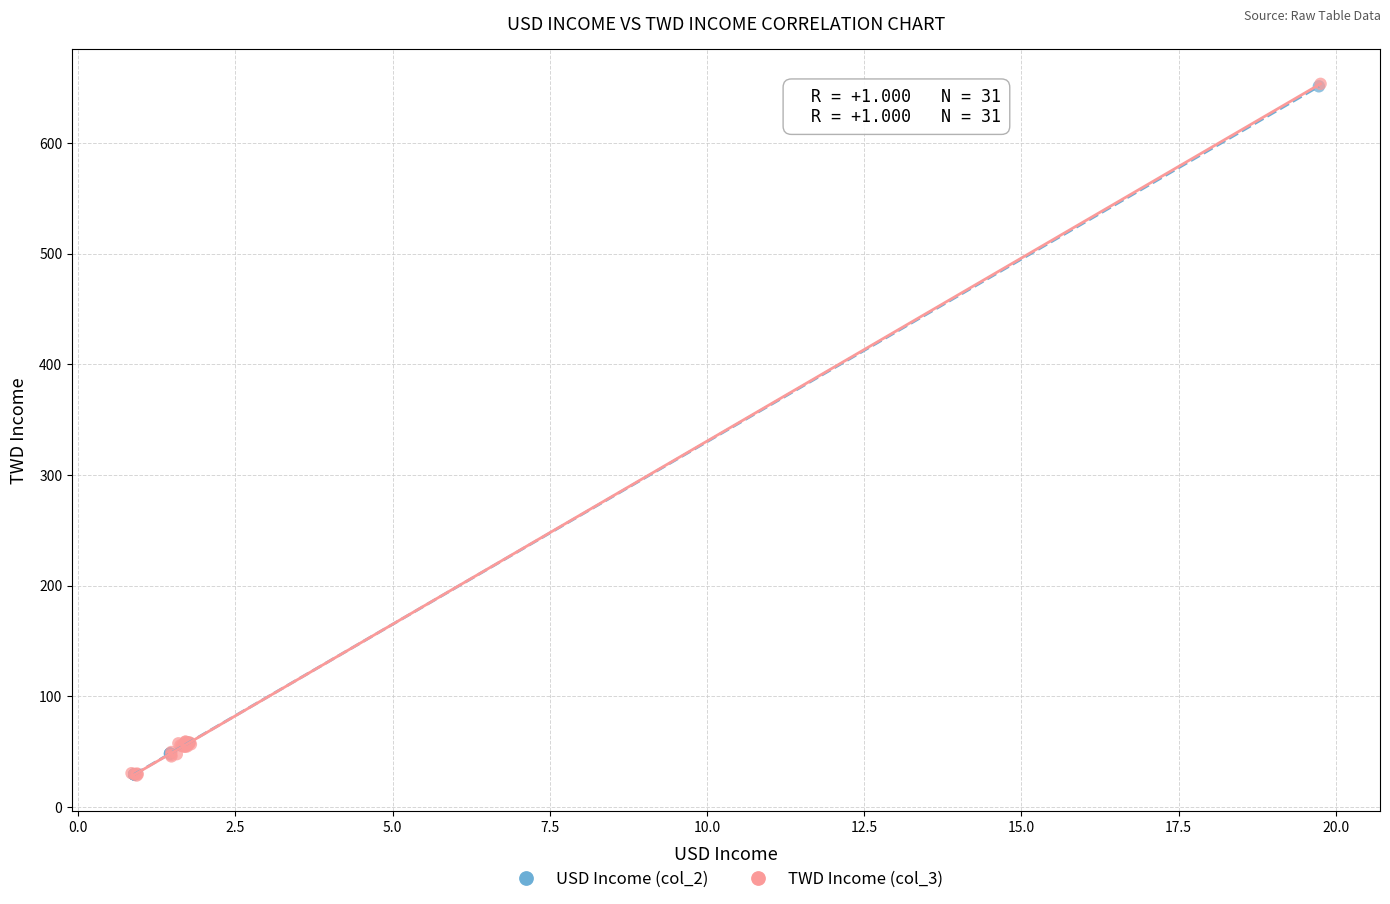

Which series has the widest spread of Y values?

TWD Income (col_3)